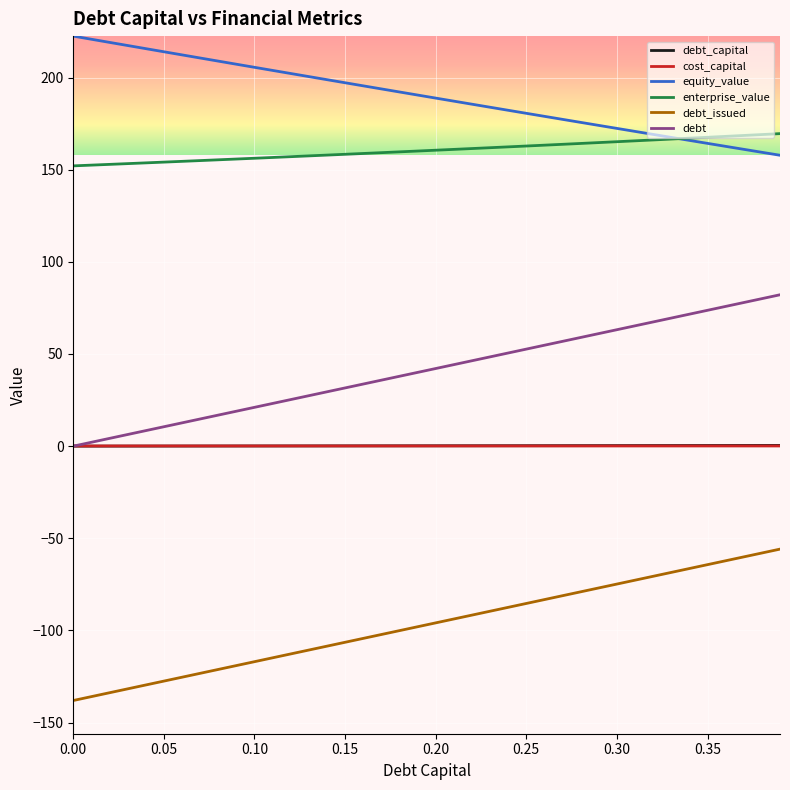

What is the sum of all debt values?

1642.7